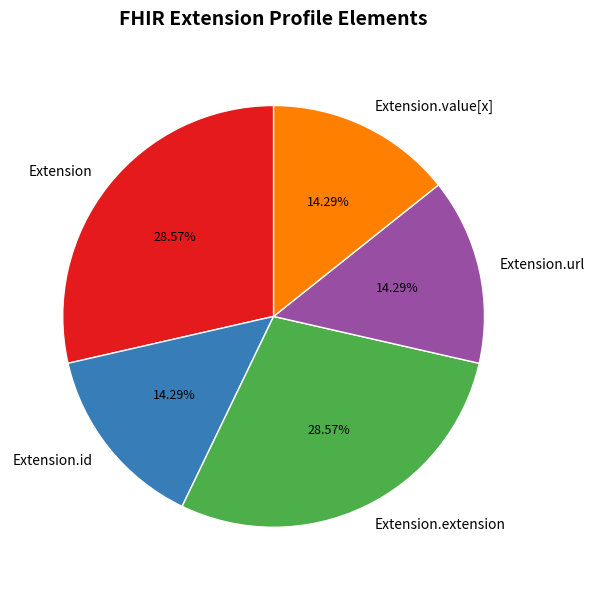

Is the sum of Extension.url and Extension.value[x] greater than half?

No